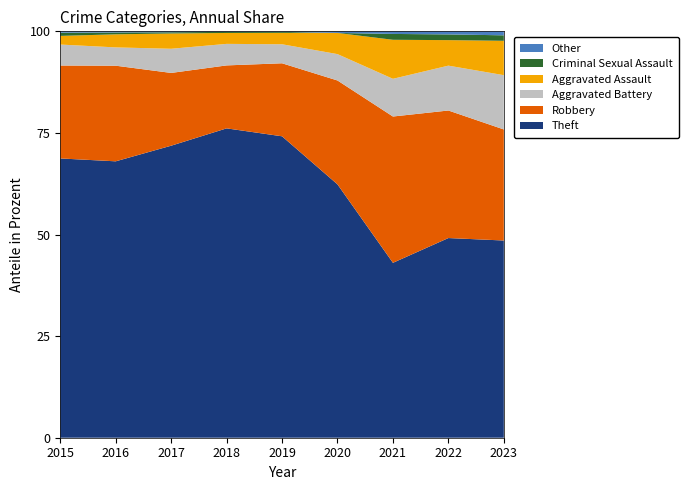

Reading right to left, what are all the values shown in this chart?

Theft: 2023=396	2022=454	2021=269	2020=634	2019=1189	2018=1135	2017=955	2016=740	2015=613
Robbery: 2023=223	2022=290	2021=225	2020=260	2019=288	2018=231	2017=238	2016=256	2015=204
Aggravated Battery: 2023=109	2022=102	2021=58	2020=66	2019=75	2018=79	2017=79	2016=49	2015=46
Aggravated Assault: 2023=69	2022=58	2021=60	2020=53	2019=45	2018=40	2017=50	2016=35	2015=19
Criminal Sexual Assault: 2023=11	2022=13	2021=9	2020=0	2019=4	2018=4	2017=4	2016=5	2015=7
Other: 2023=8	2022=7	2021=4	2020=4	2019=2	2018=2	2017=3	2016=3	2015=3